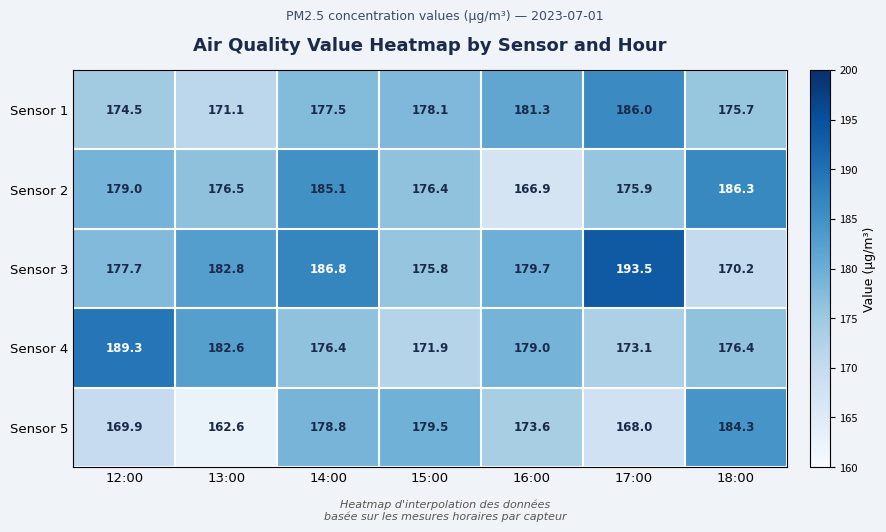

True or false: Sensor 4 has a value of 113.3 at 17:00.

False